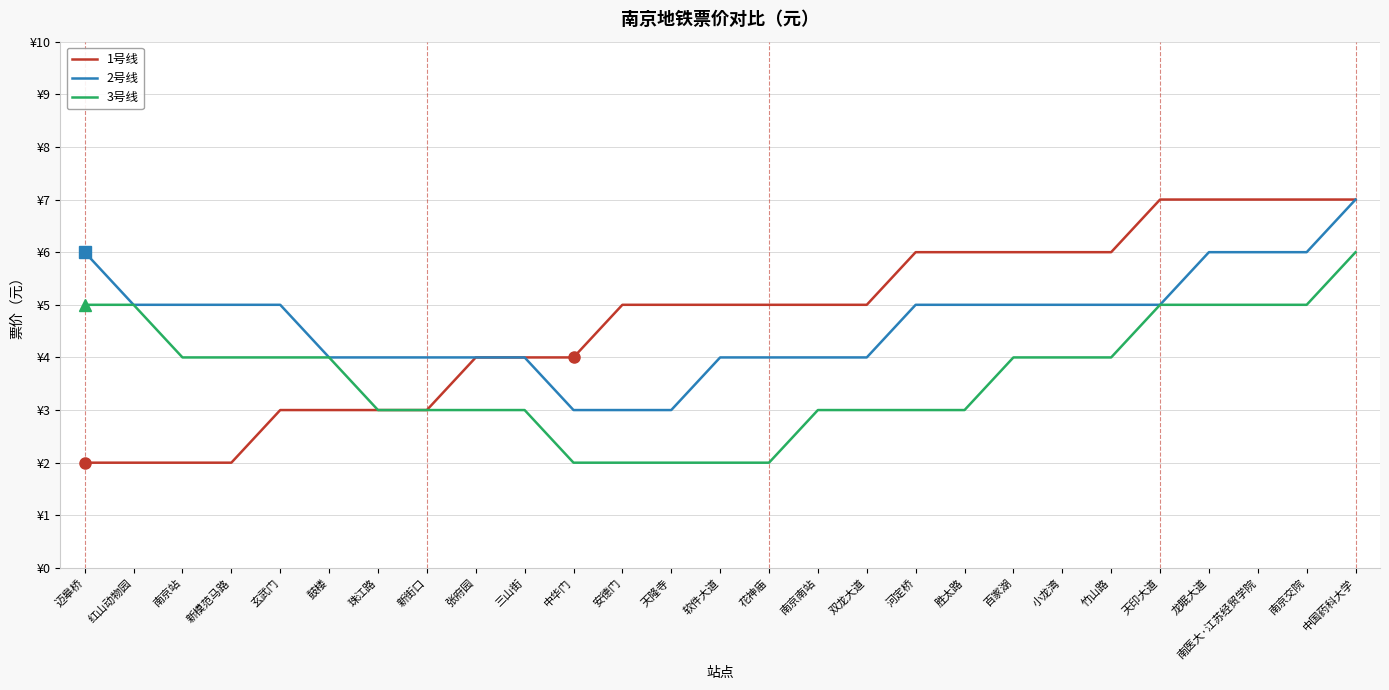

What value does the 2号线 series have at 张府园?

4